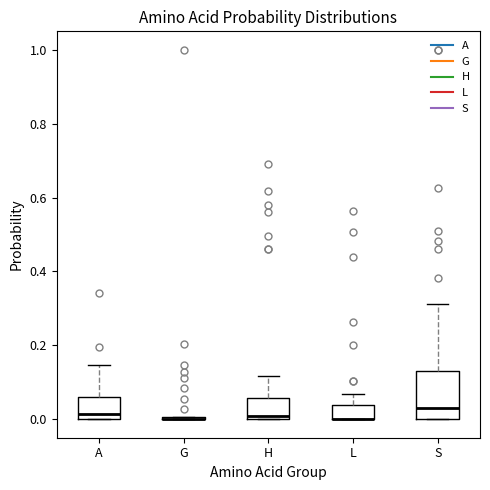

Reading left to right, transcribe this box plot: for each box, give where its median line is, the range the box spans, and where its two whiskers end, as read against the y-axis. The values are not printed on the chart, so give them approximately, as read against the axis.

A: median 0.02, box 0.00 to 0.06, whiskers 0.00 to 0.14
G: box collapsed to a line at 0.00, whiskers 0.00 to 0.00
H: median 0.00 (just above the box's lower edge), box 0.00 to 0.06, whiskers 0.00 to 0.12
L: median 0.00 (drawn on the box's lower edge), box 0.00 to 0.04, whiskers 0.00 to 0.06
S: median 0.04, box 0.00 to 0.14, whiskers 0.00 to 0.32